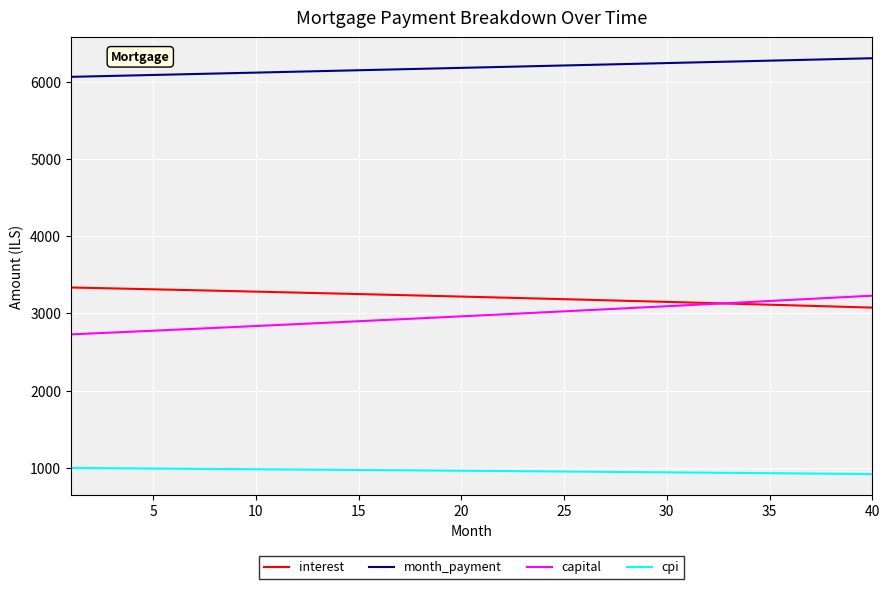

What is the average value of the month_payment series?

6185.7